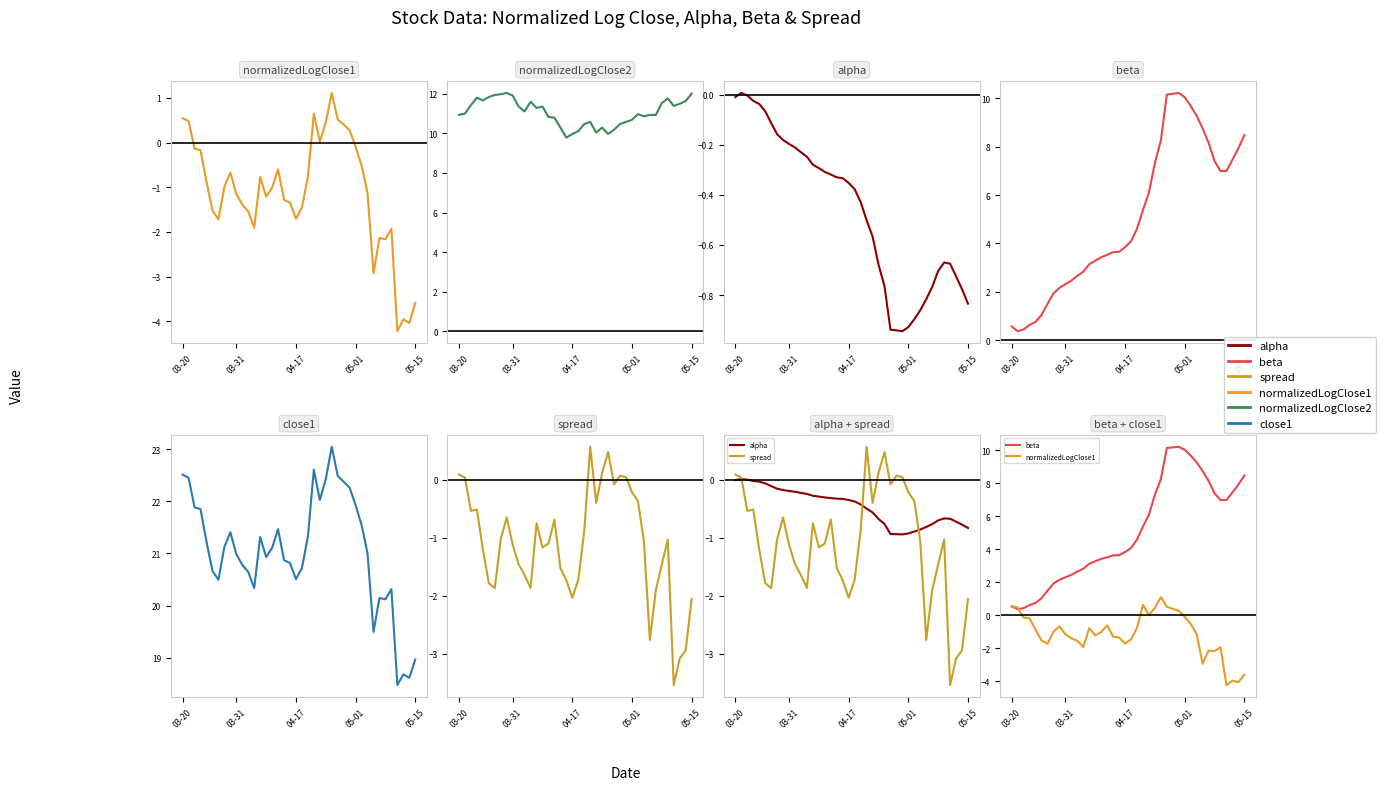

The value of normalizedLogClose1 at 13 is -0.8. True or false?

True